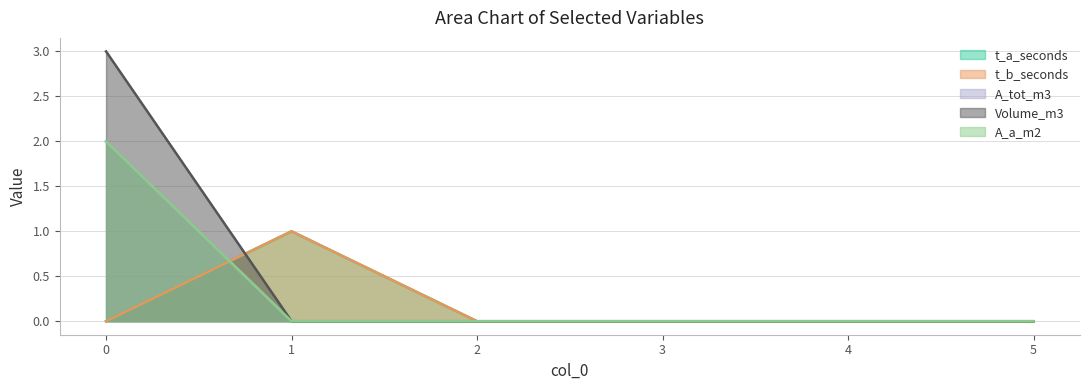

How many t_a_seconds values are between 0 and 1?

6